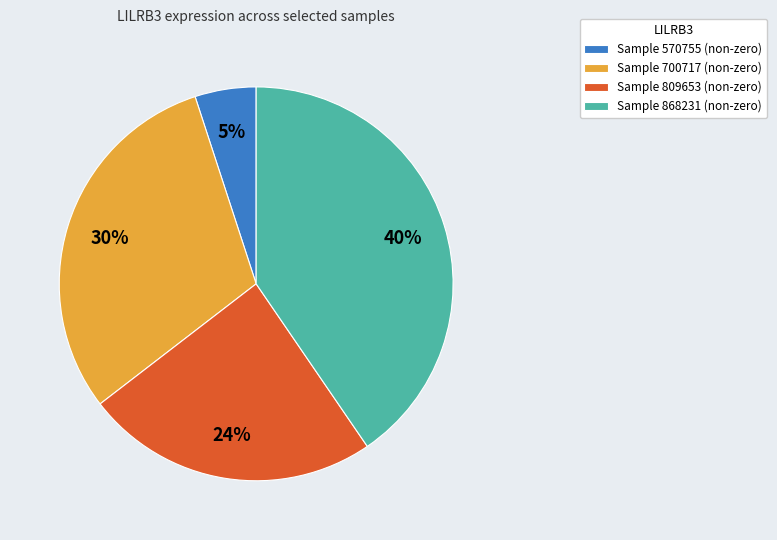

Combined, do Sample 570755 (non-zero) and Sample 868231 (non-zero) account for over 50%?

No